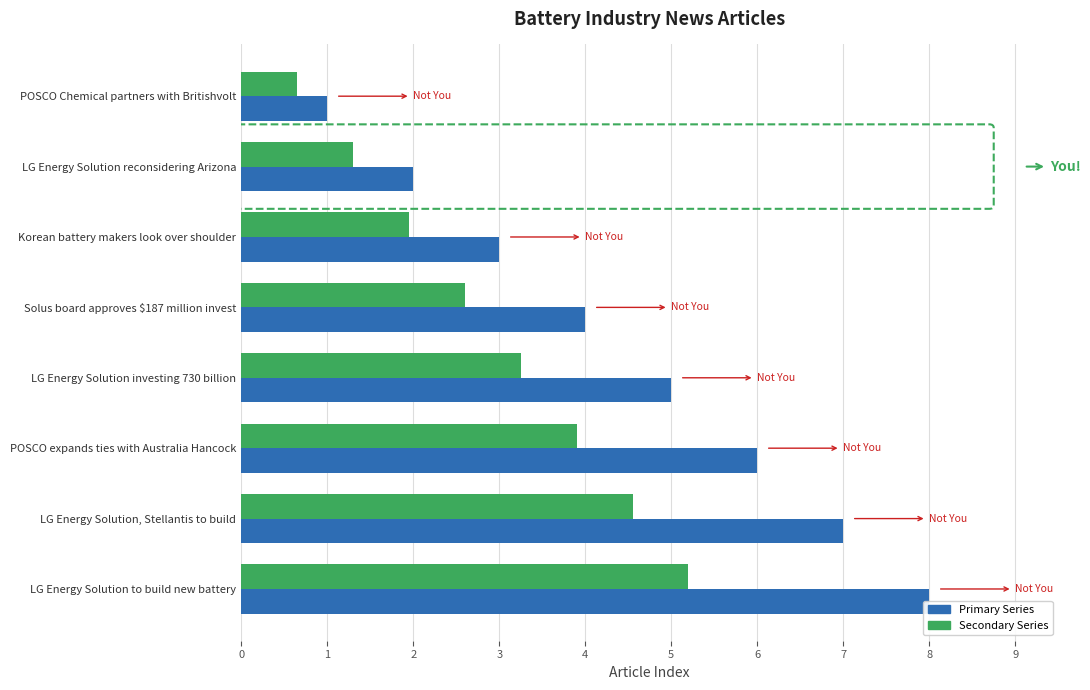

The Primary Series series shows 8.0 at LG Energy Solution to build new battery. True or false?

True